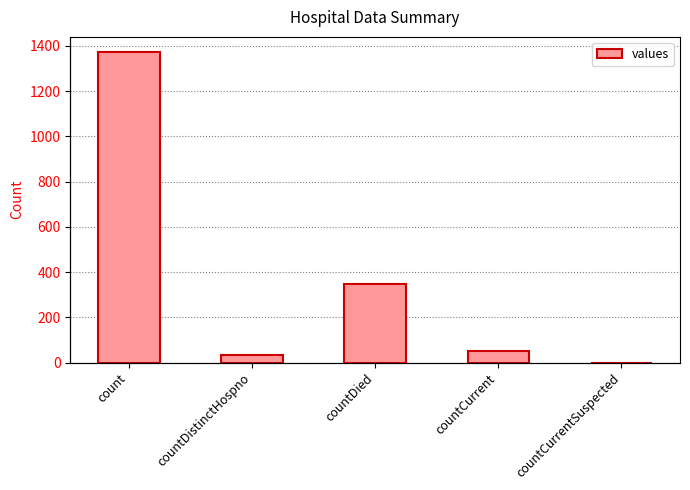

True or false: the data shows 0 at countCurrentSuspected.

True